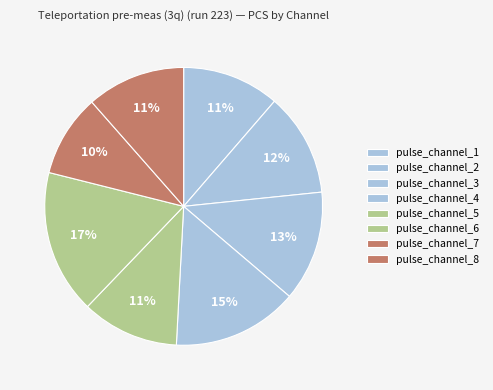

Count the number of slices in the pie.

8